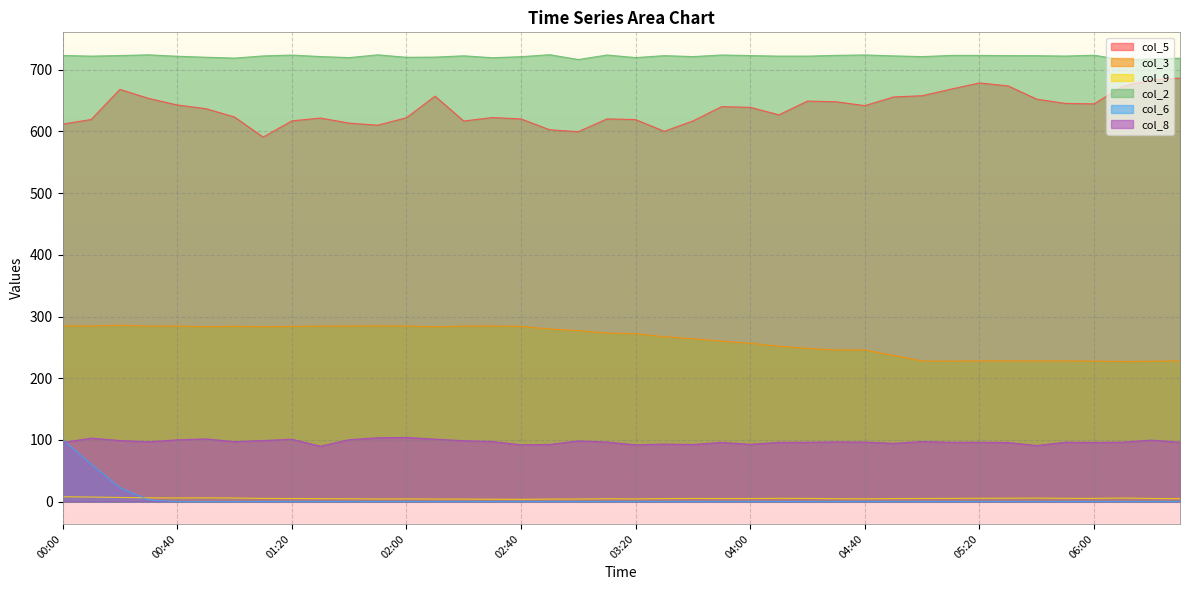

How many lines are shown in the chart?

6